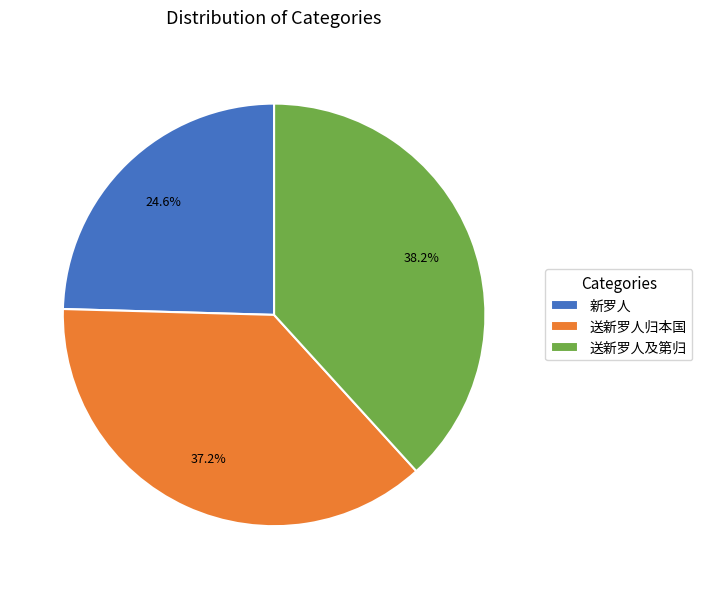

To the nearest percent, what is the combined percentage of 送新罗人及第归 and 送新罗人归本国?

75%